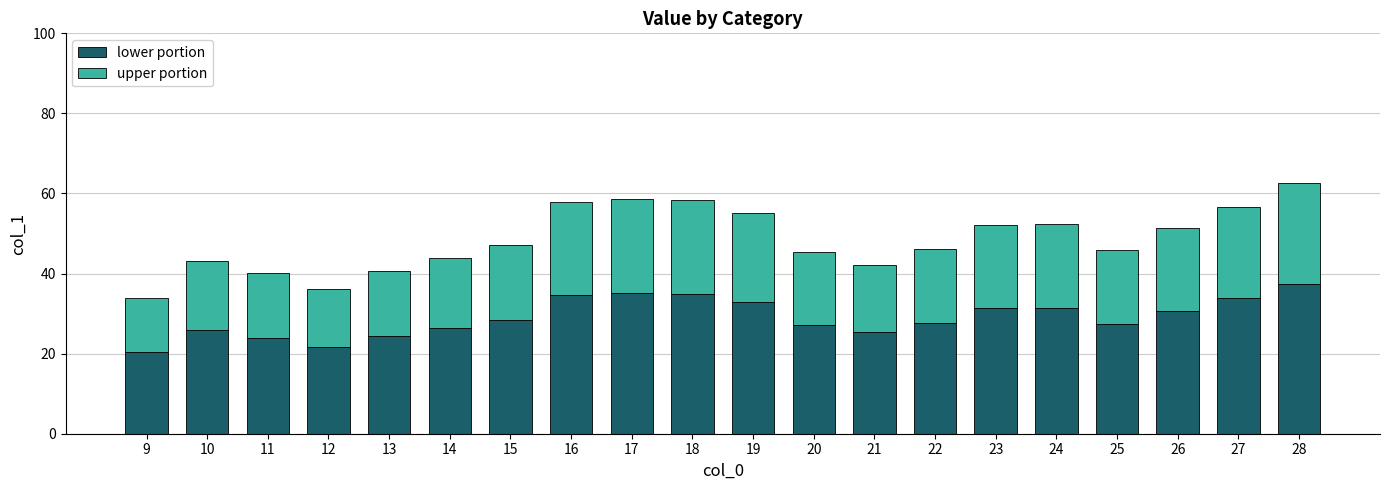

What is the maximum value for lower portion?

37.5